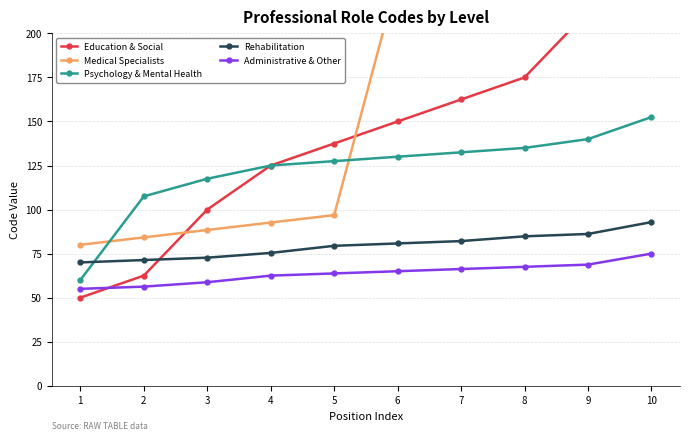

Which series has the widest spread of values?

Education & Social